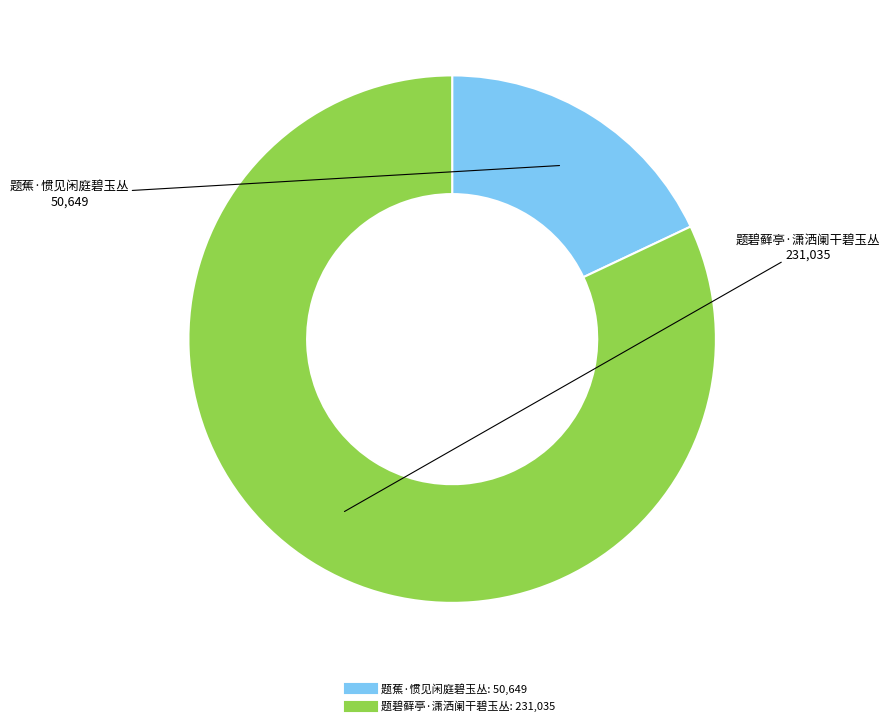

Approximately how many times larger is the value at 题碧藓亭·潇洒阑干碧玉丛 compared to 题蕉·惯见闲庭碧玉丛?

4.6